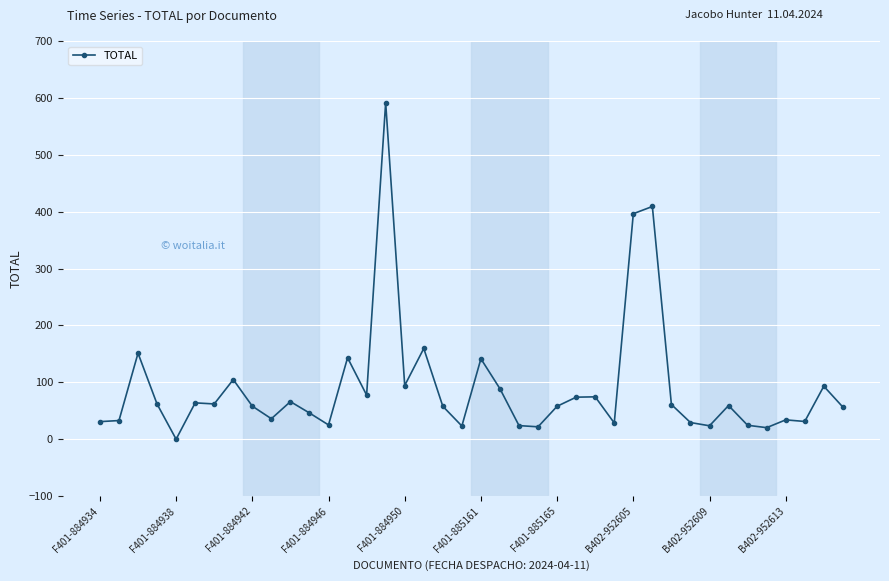

What is the value of the 26th point from the left?

73.9